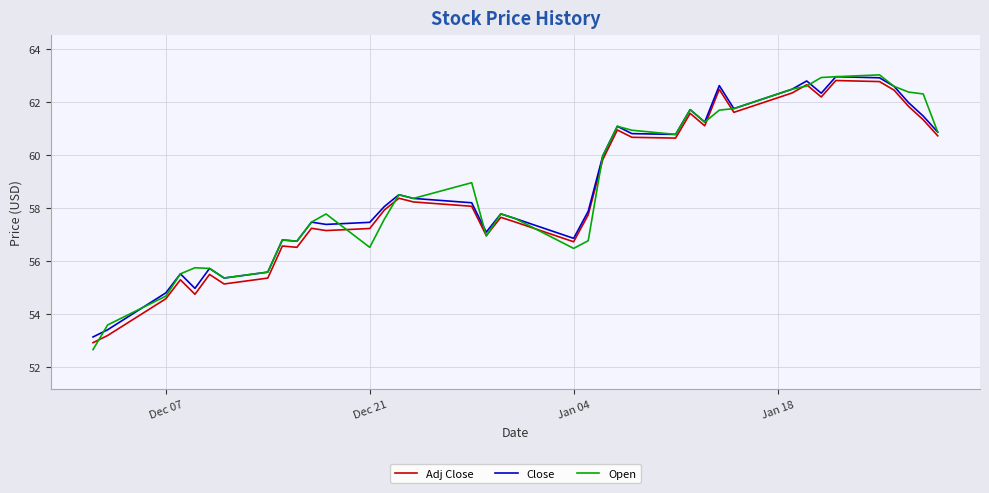

What is the smallest value displayed?

52.7